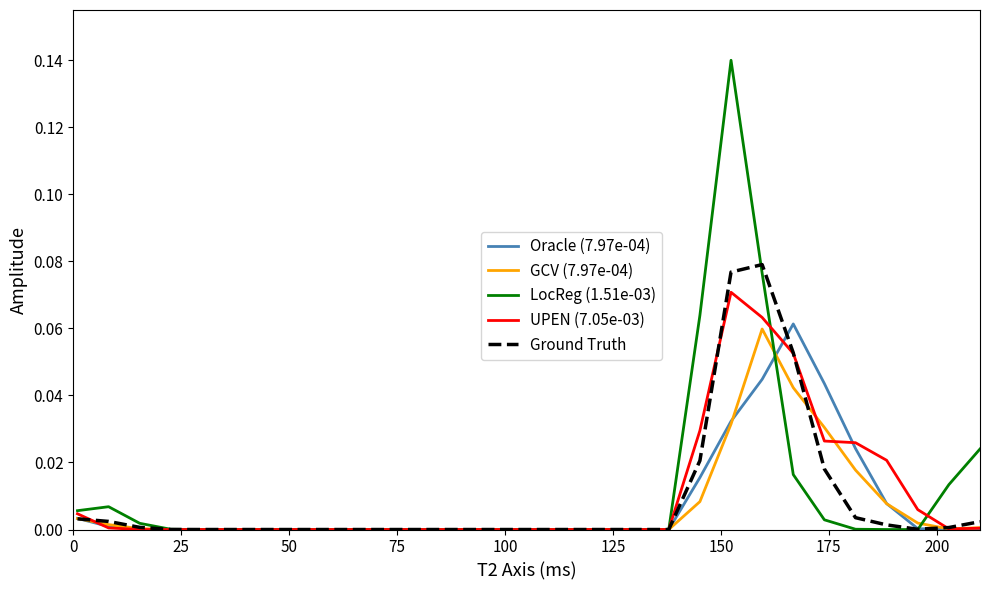

Which series has the largest range (max minus min)?

LocReg (1.51e-03)